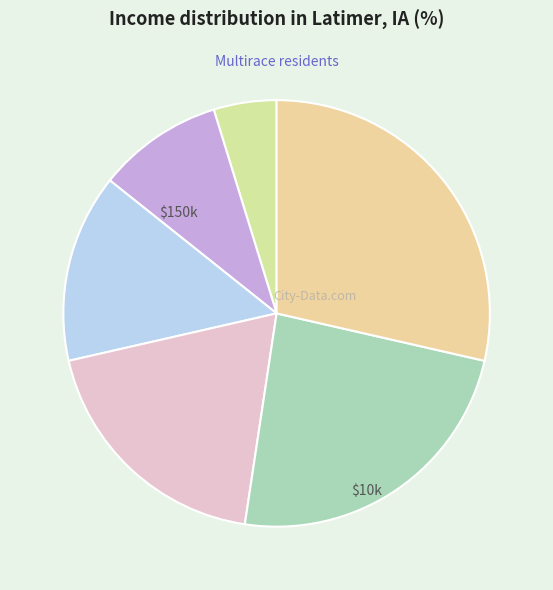

Is there any slice that represents more than half of the pie?

No